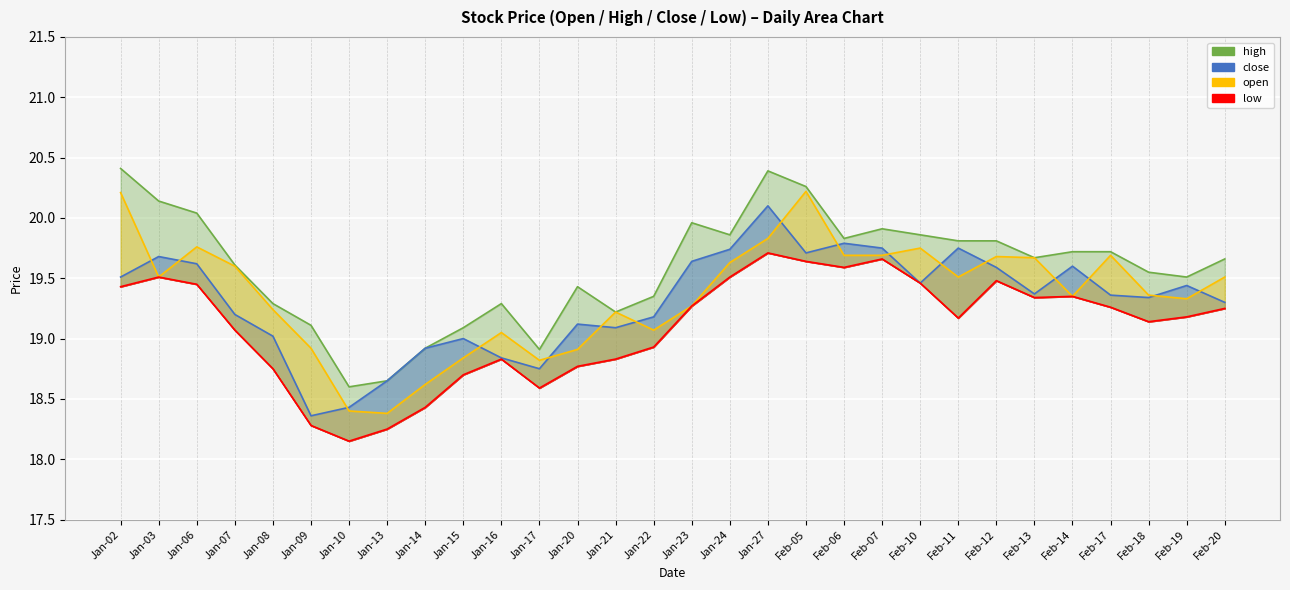

What is the spread (max minus min) of values at Feb-12?

0.3